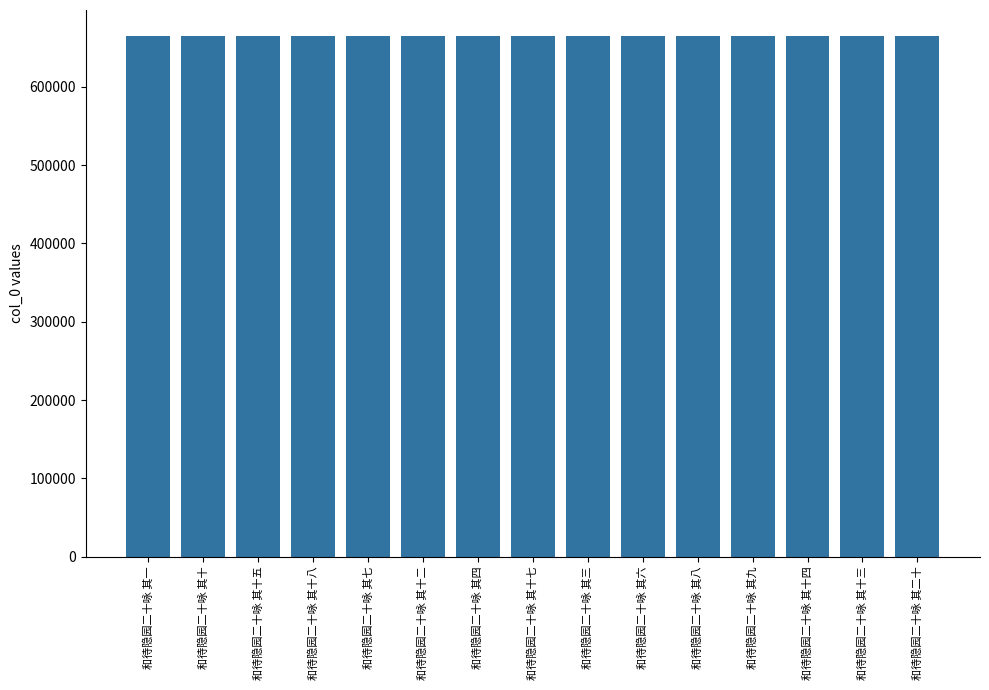

What is the value of the 11th bar from the left?

665081